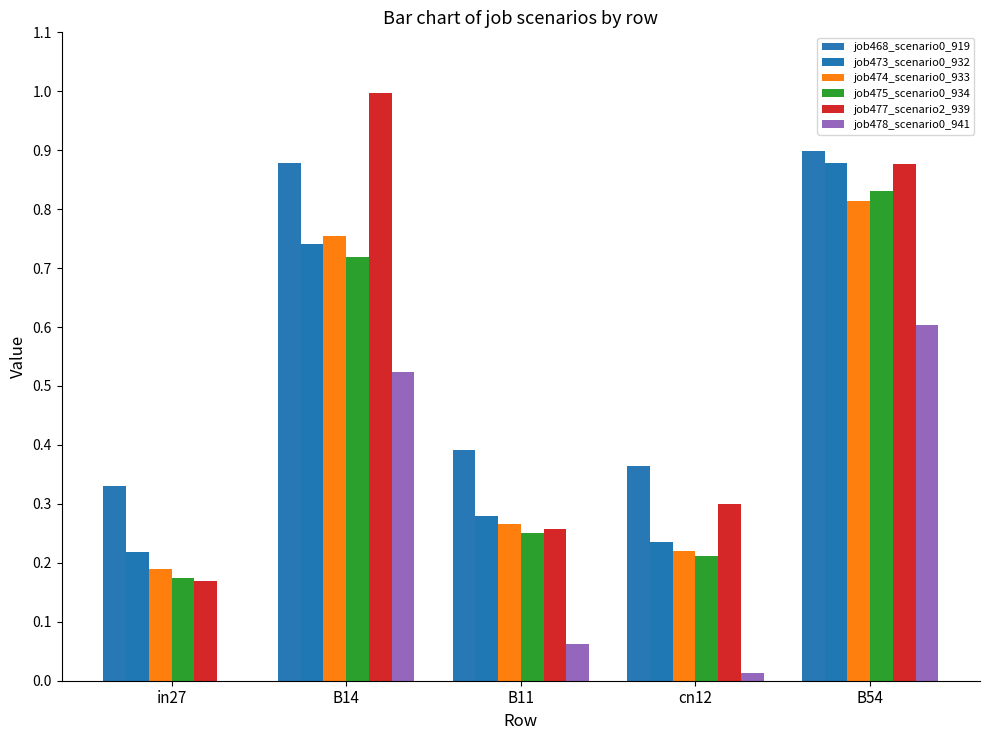

How many groups of bars are there?

5